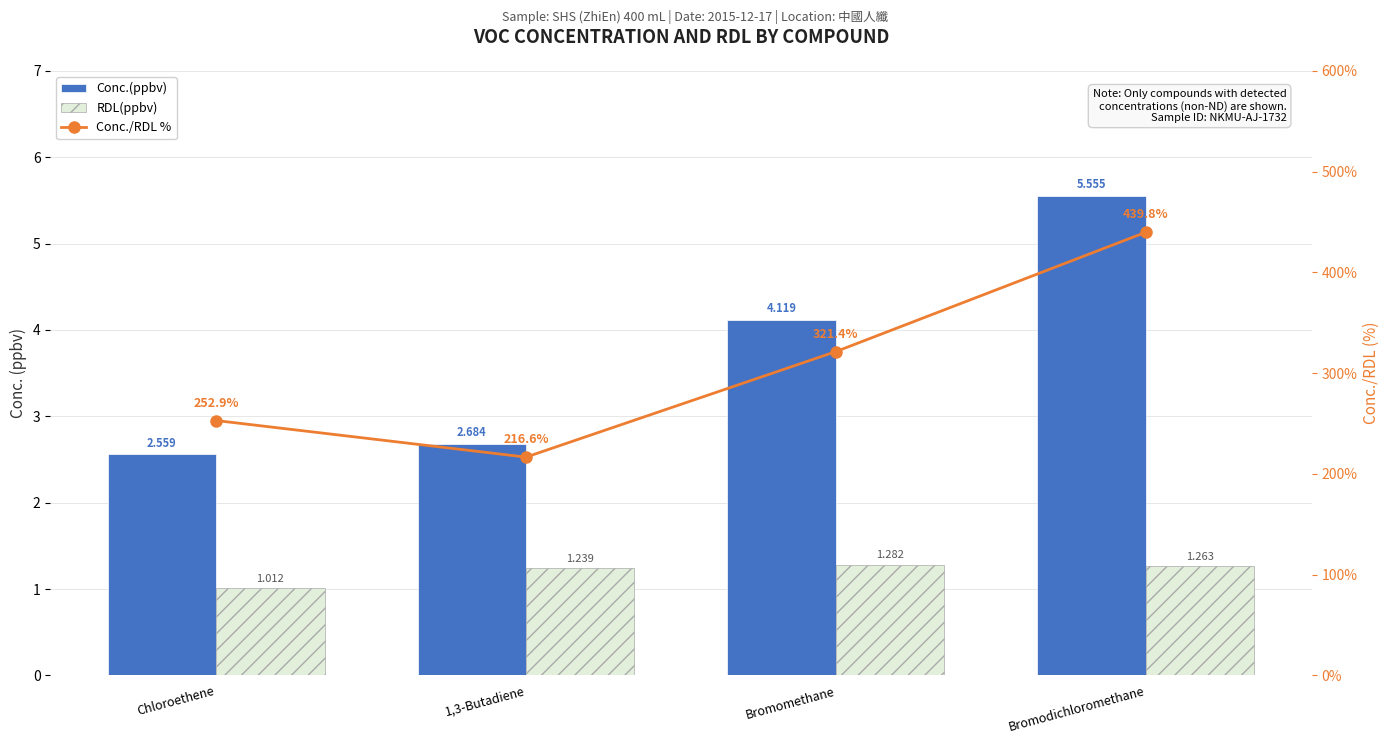

What position from the left is 1,3-Butadiene?

2